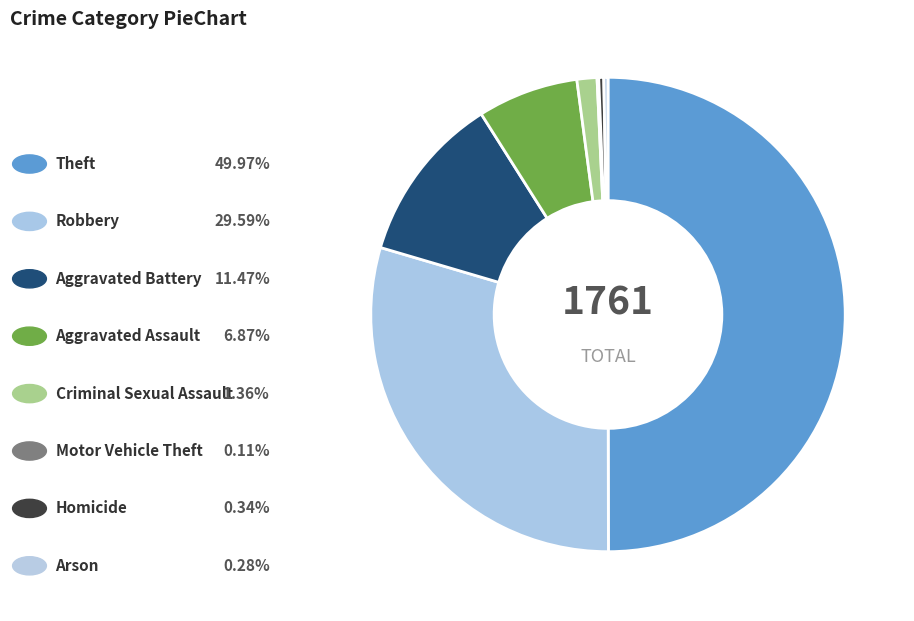

Rank the categories by value from lowest to highest.

Motor Vehicle Theft, Arson, Homicide, Criminal Sexual Assault, Aggravated Assault, Aggravated Battery, Robbery, Theft